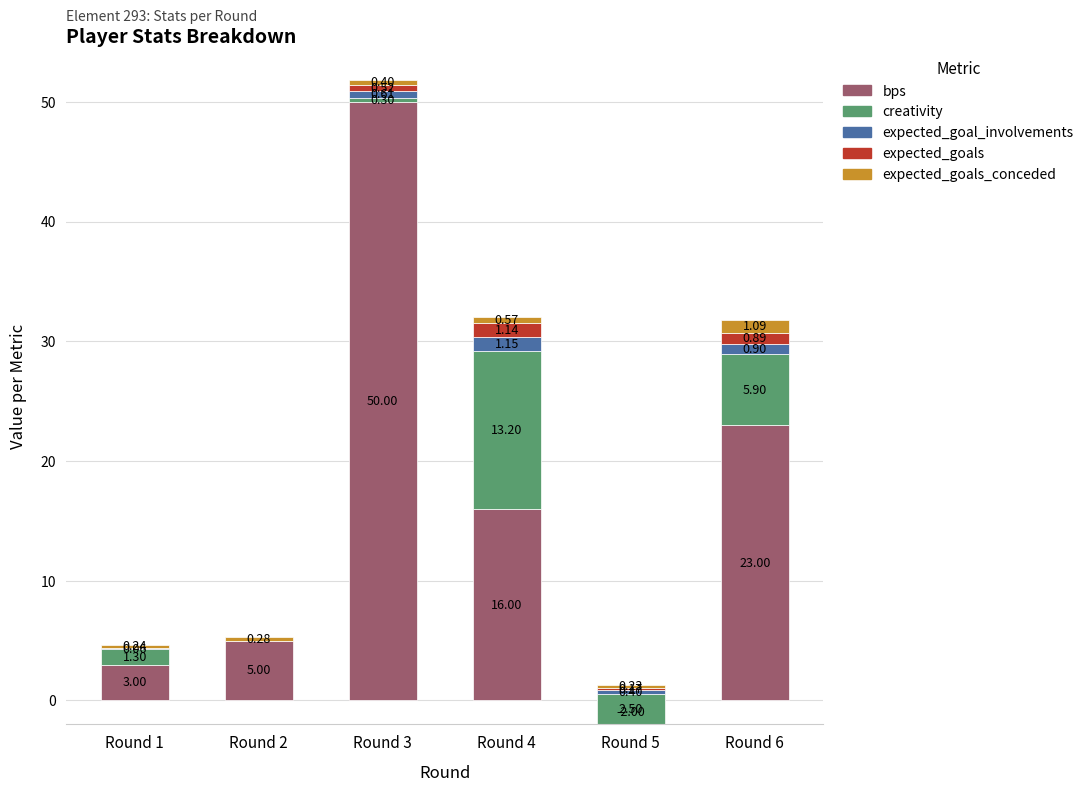

What is the difference between the maximum and second lowest values in the creativity series?

12.9